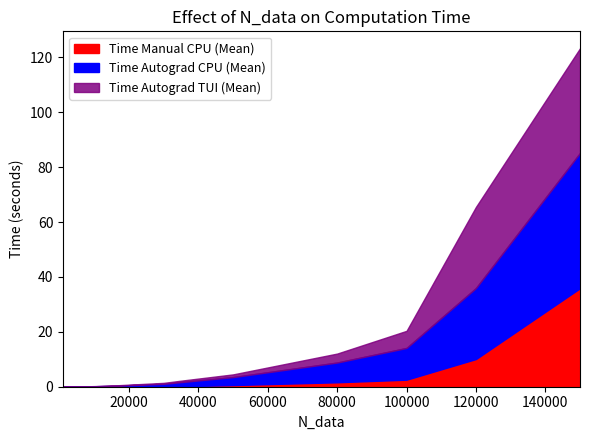

What is the highest value of the Time Manual CPU (Mean) series?

35.9